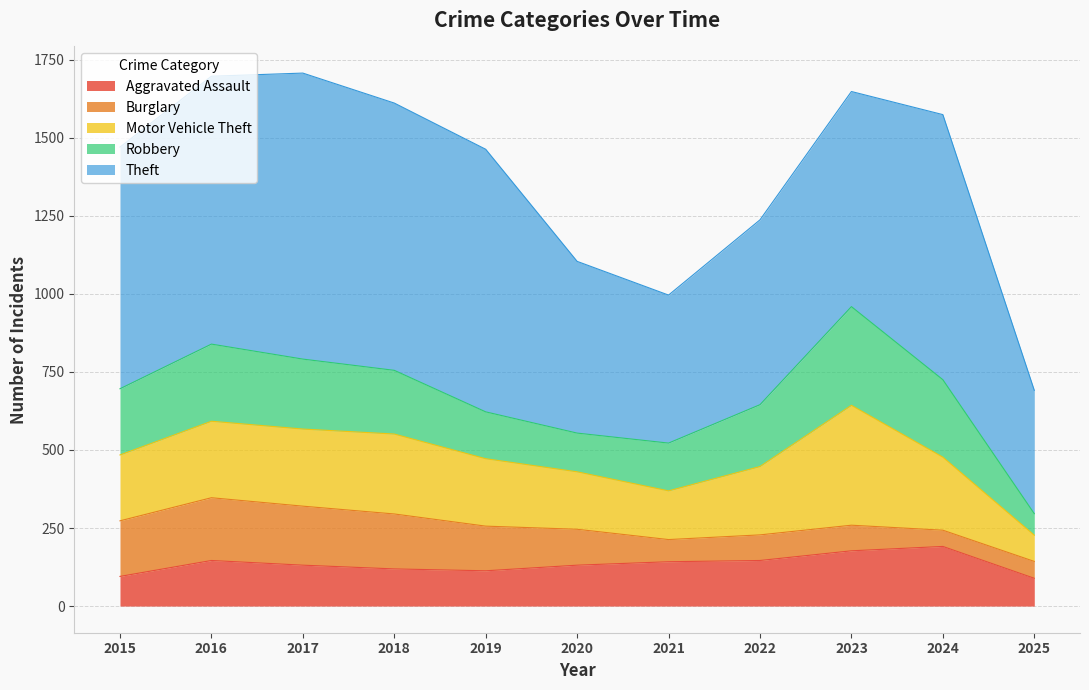

How many intersections are there between Aggravated Assault and Robbery?

3